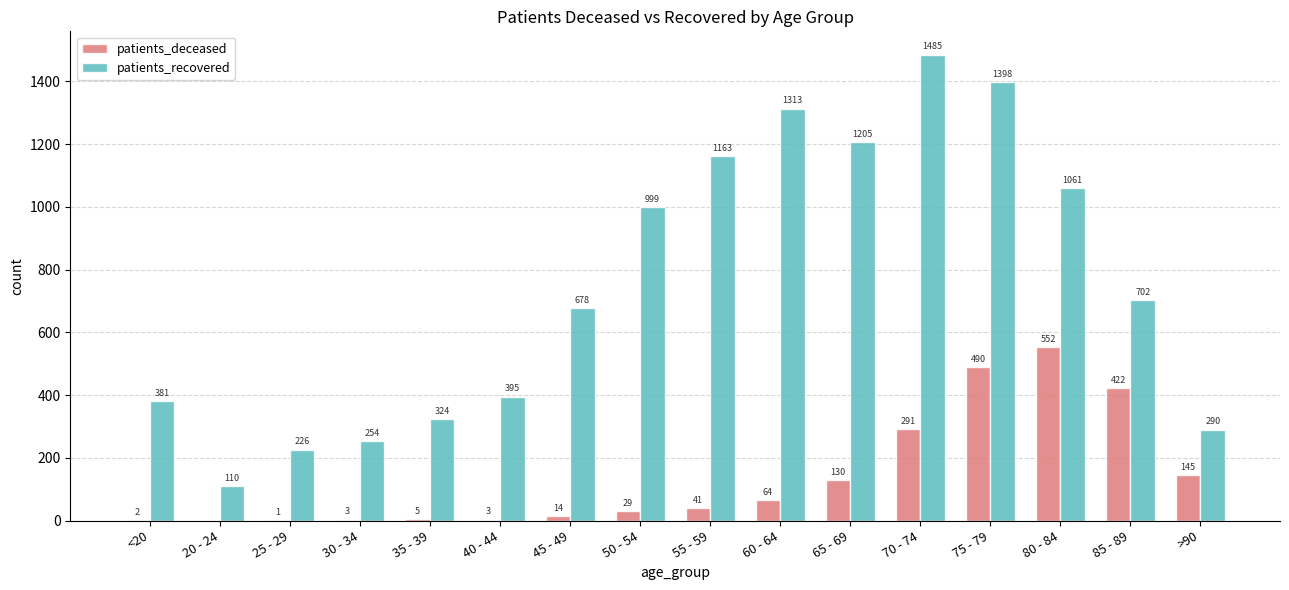

What is the maximum value shown in the chart?

1485